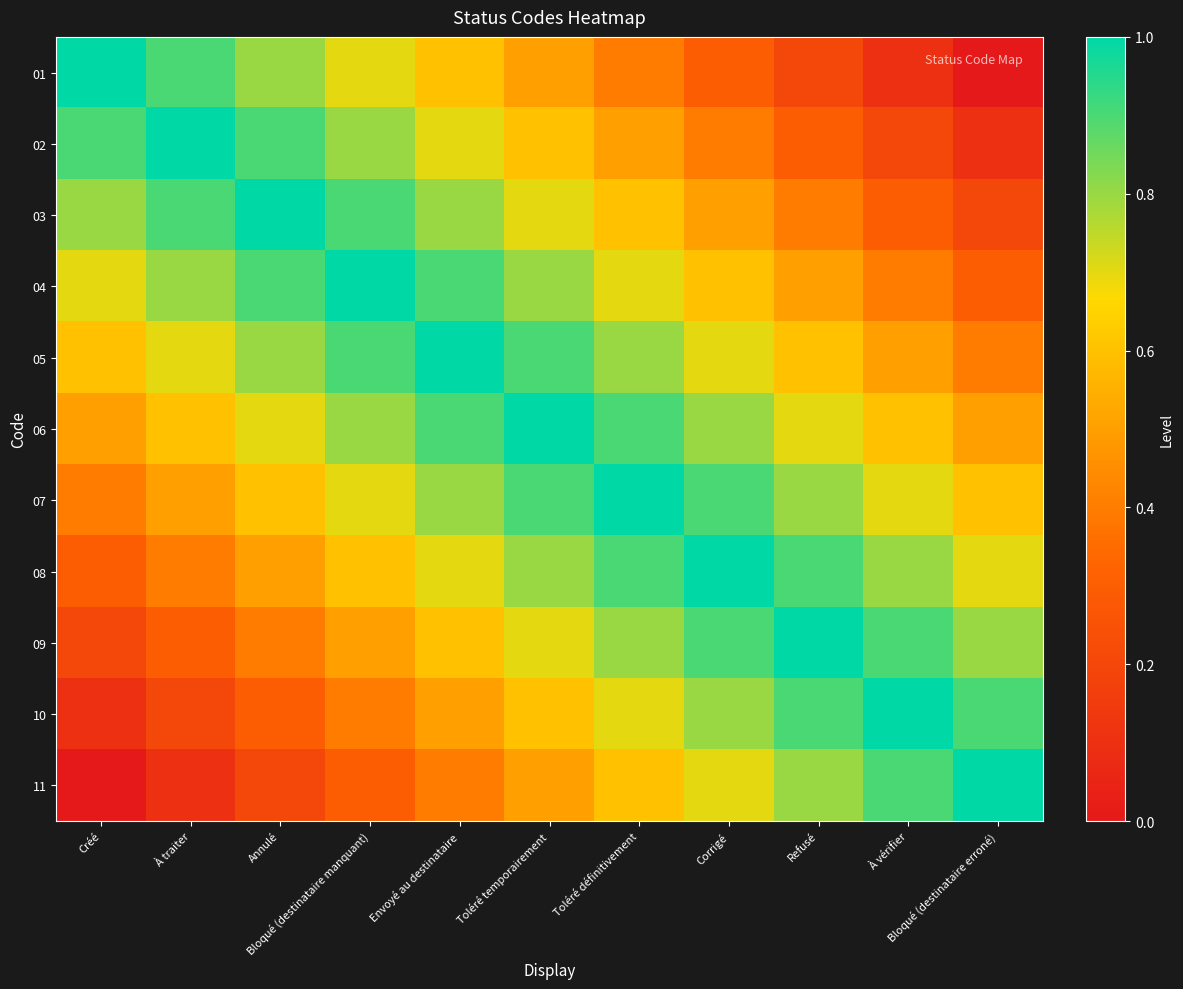

How many categories are shown in the chart?

11